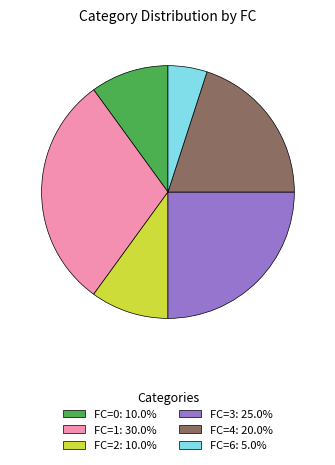

What is the smallest slice in the pie chart?

FC=6